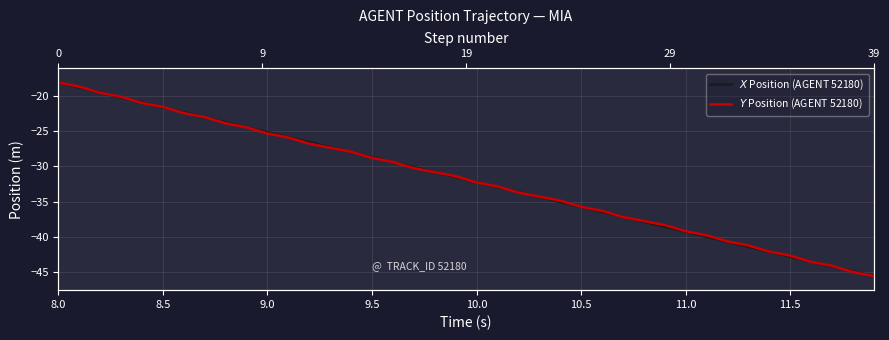

What are all the series names shown in the legend?

$X$ Position (AGENT 52180), $Y$ Position (AGENT 52180)